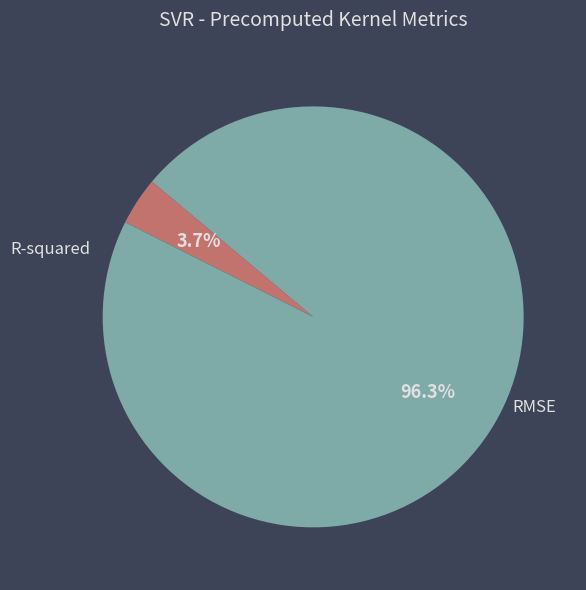

To the nearest percent, what is the average slice percentage?

50%